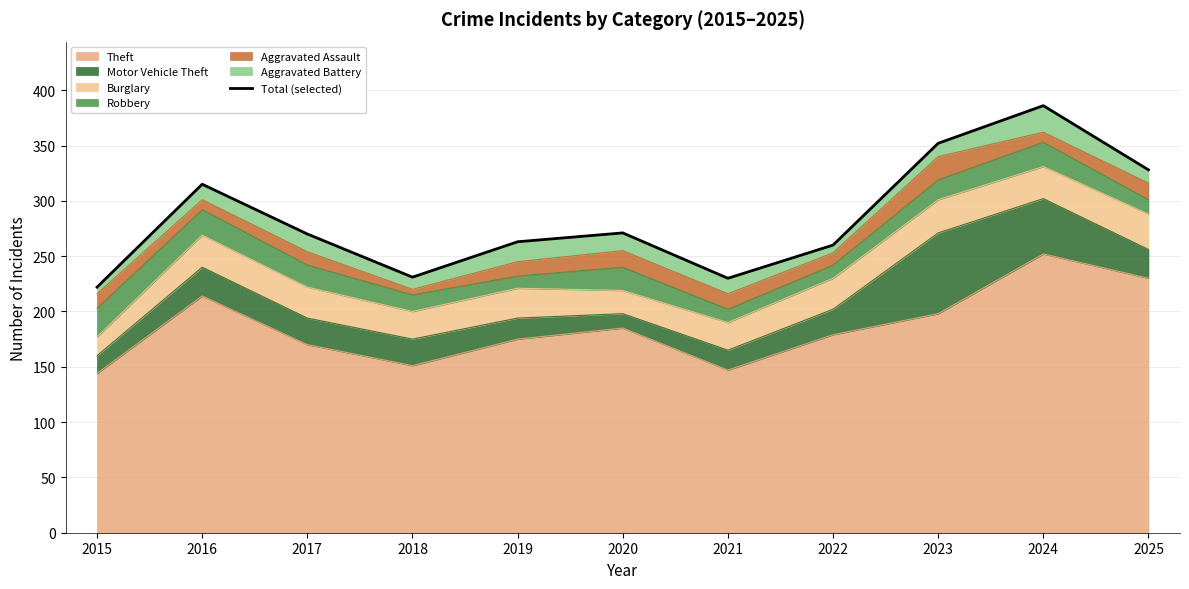

List the labels in order of value, largest first.

2024, 2023, 2025, 2016, 2020, 2017, 2019, 2022, 2018, 2021, 2015